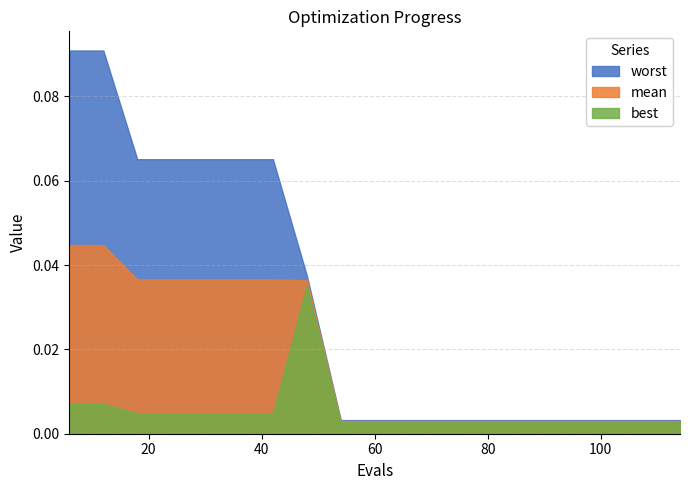

Between 102 and 90, which is larger?

102